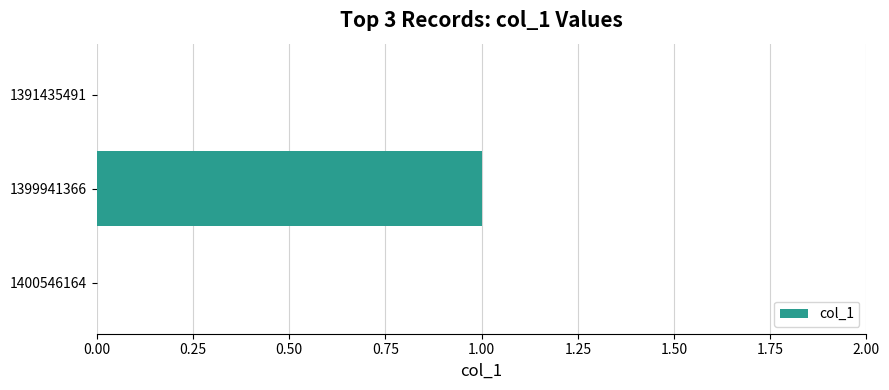

Is it true that the value at 1399941366 is 1?

True